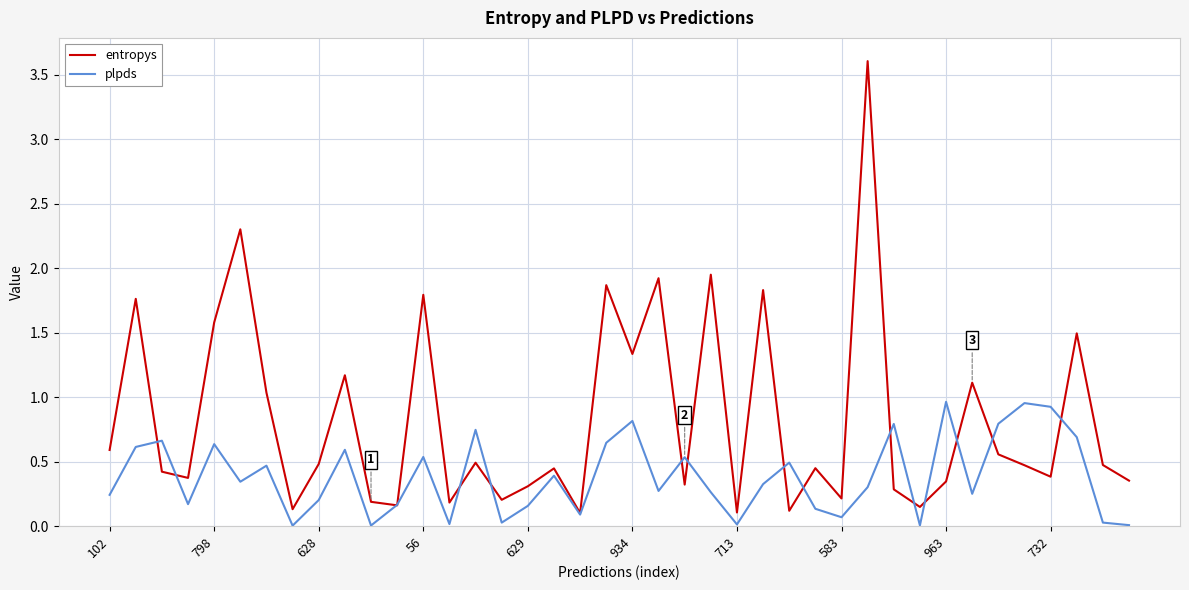

Count the number of categories in the chart.

40